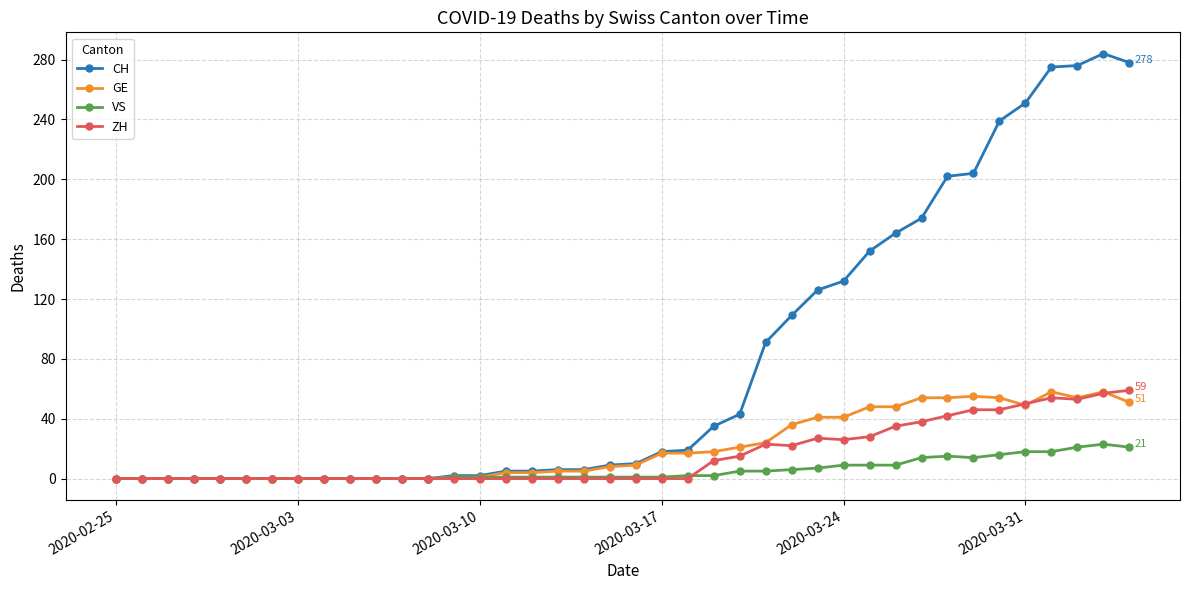

True or false: GE has more than 2 interior local peaks.

True